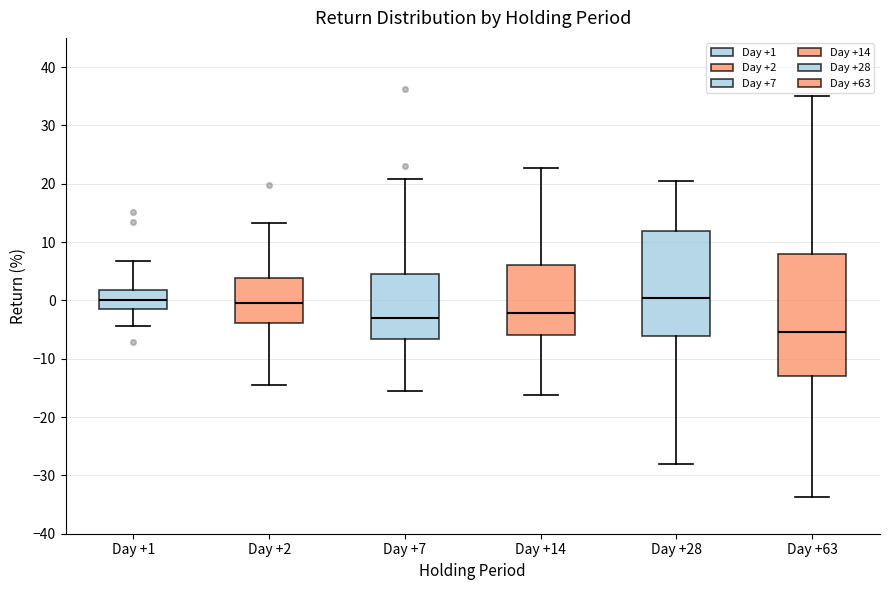

Reading left to right, read every box against the y-axis: the position of its median line, the range the box covers, and the ends of its whiskers. The values are not printed on the chart, so give them approximately, as read against the axis.

Day +1: median 0, box -1 to 2, whiskers -4 to 7
Day +2: median 0, box -4 to 4, whiskers -15 to 13
Day +7: median -3, box -7 to 5, whiskers -16 to 21
Day +14: median -2, box -6 to 6, whiskers -16 to 23
Day +28: median 0, box -6 to 12, whiskers -28 to 20
Day +63: median -5, box -13 to 8, whiskers -34 to 35